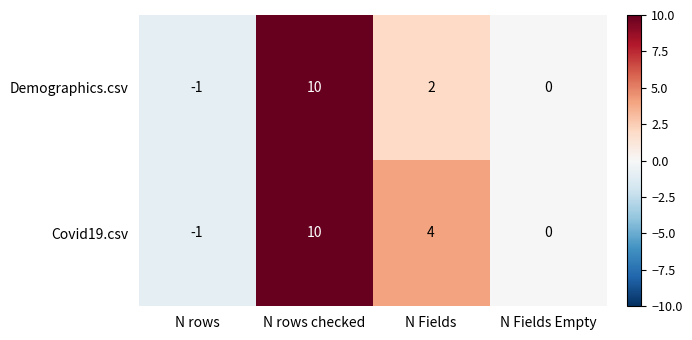

Count the number of data series in this chart.

2